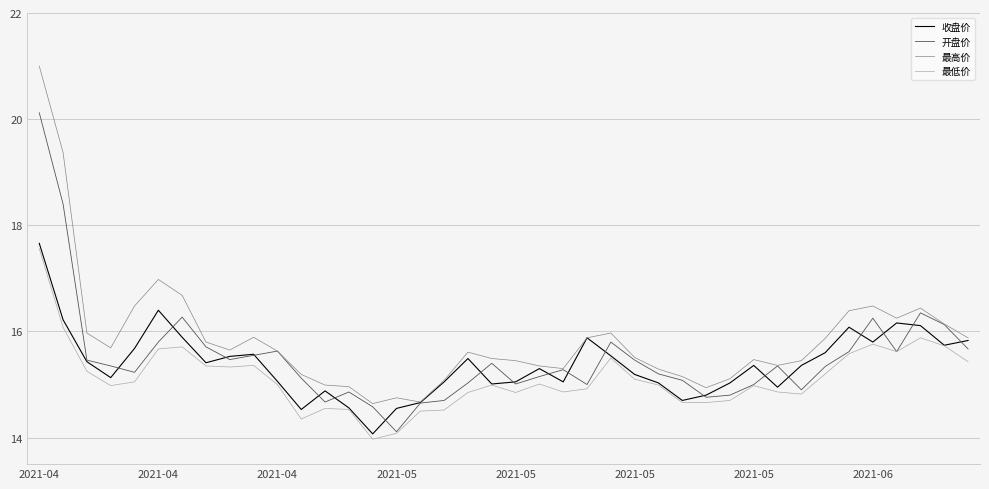

What is the maximum value shown in the chart?

21.0